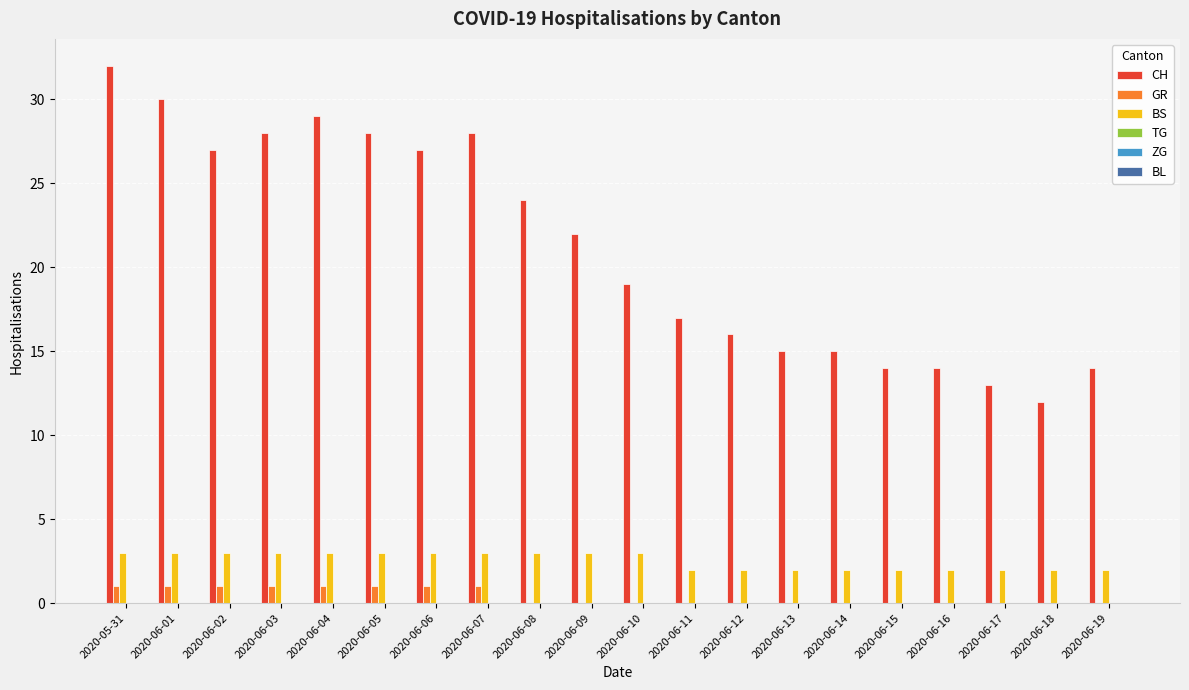

What is the total value across all series at 2020-06-17?

15